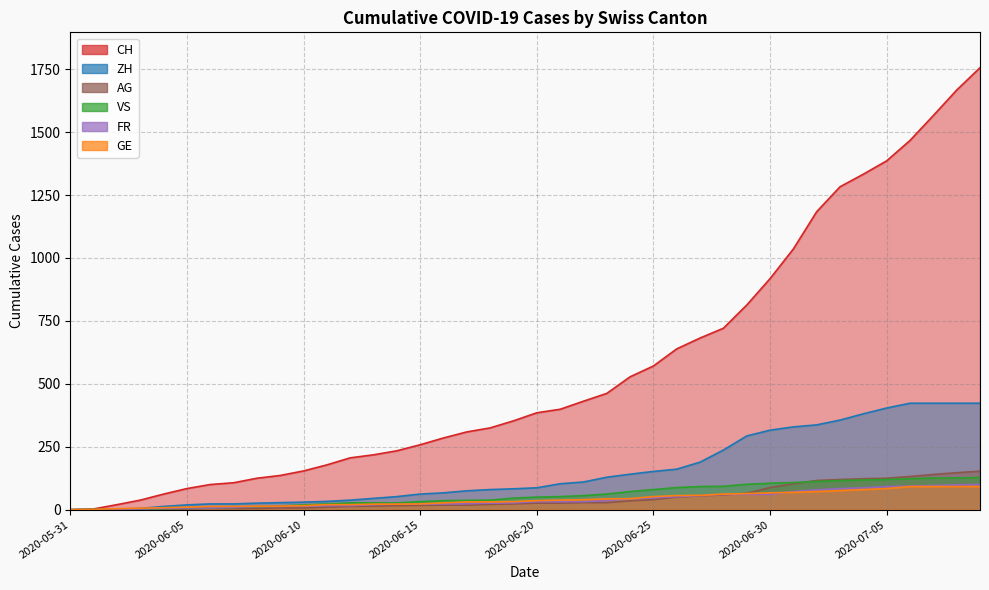

Rank the series at 2020-06-01 from highest to lowest value.

CH, VS, FR, AG